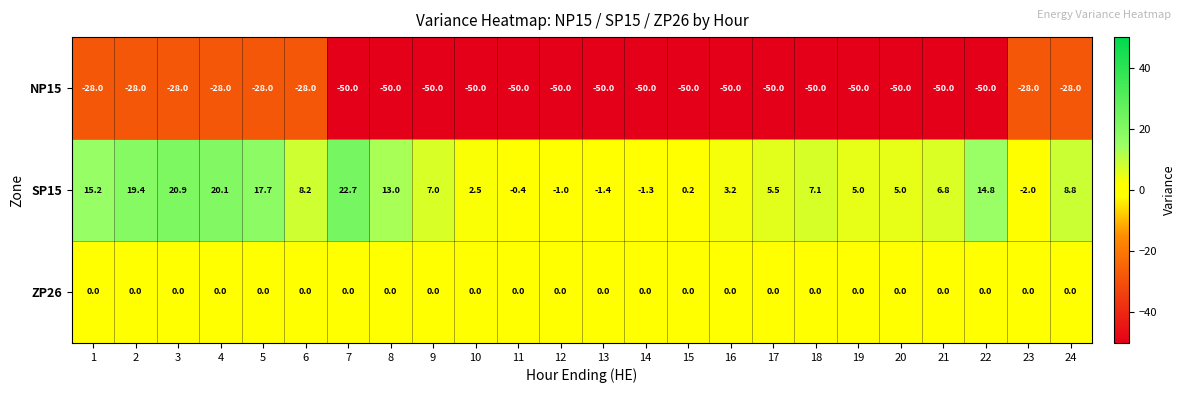

Count the number of data series in this chart.

3